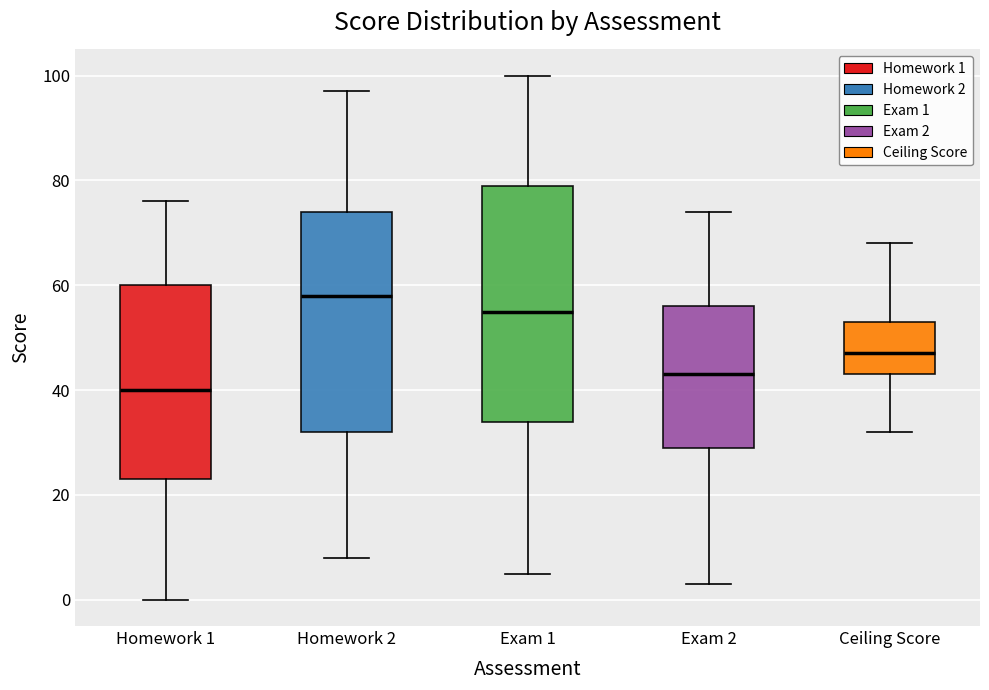

Reading left to right, transcribe this box plot: for each box, give where its median line is, the range the box spans, and where its two whiskers end, as read against the y-axis. The values are not printed on the chart, so give them approximately, as read against the axis.

Homework 1: median 40, box 24 to 60, whiskers 0 to 76
Homework 2: median 58, box 32 to 74, whiskers 8 to 98
Exam 1: median 56, box 34 to 80, whiskers 6 to 100
Exam 2: median 44, box 30 to 56, whiskers 4 to 74
Ceiling Score: median 48, box 44 to 54, whiskers 32 to 68